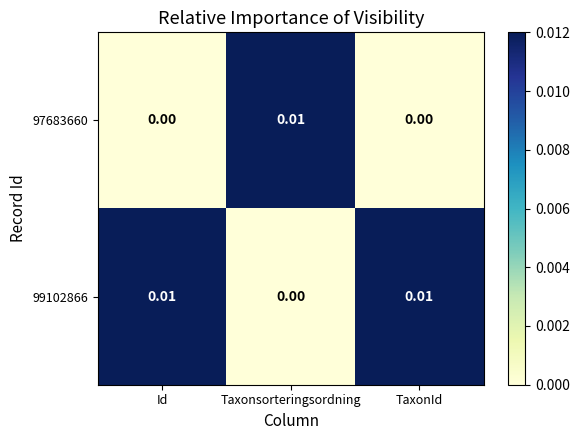

Rank the series at Id from lowest to highest value.

97683660, 99102866